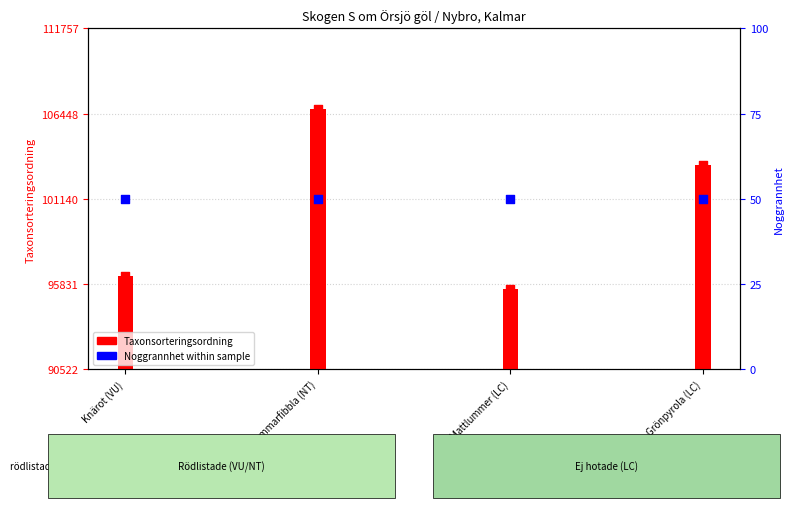

Between Grönpyrola (LC) and Sommarfibbla (NT), which is larger?

Sommarfibbla (NT)